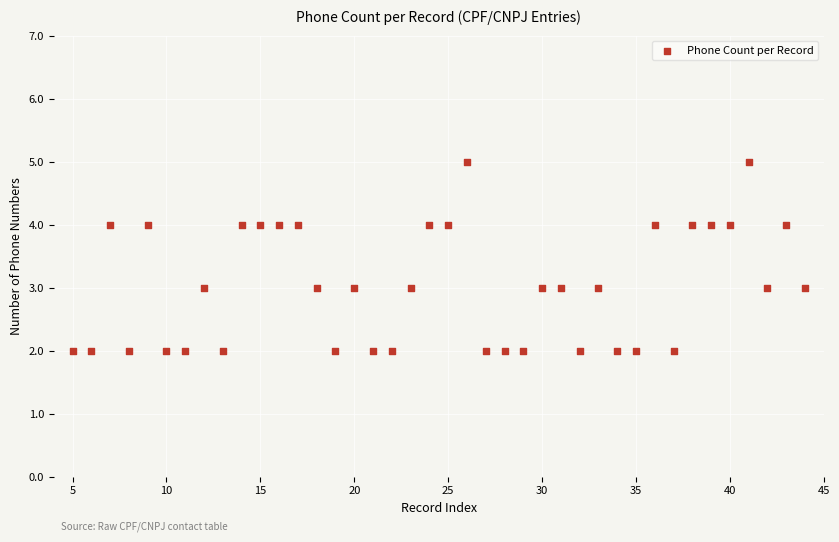

What is the range of X values (max minus min)?

39